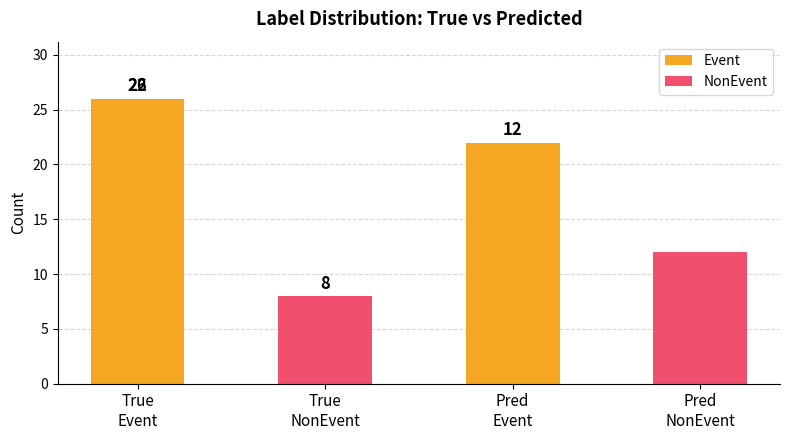

What is the average value of the NonEvent series?

10